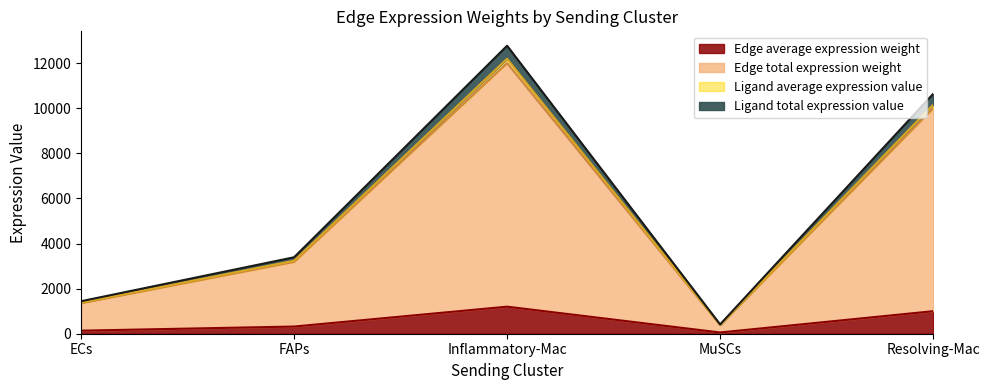

Which label corresponds to the smallest value in the chart?

MuSCs